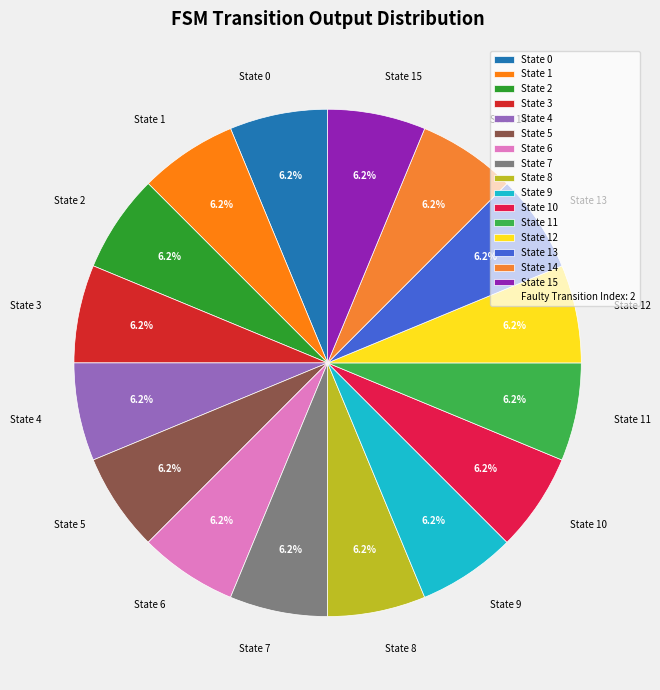

Does any single category account for the majority?

No